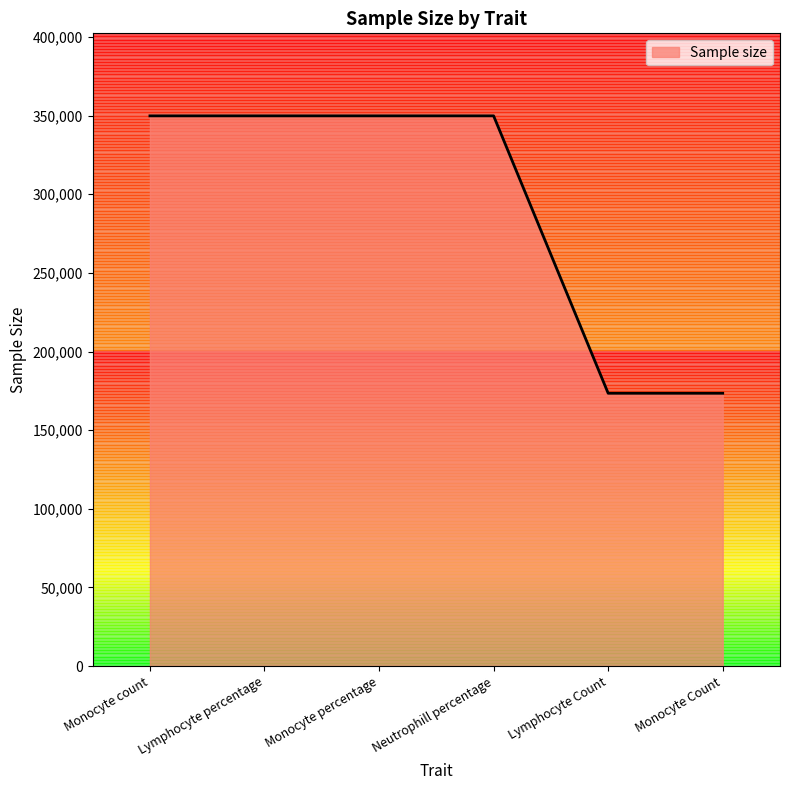

Between Lymphocyte Count and Lymphocyte percentage, which is larger?

Lymphocyte percentage